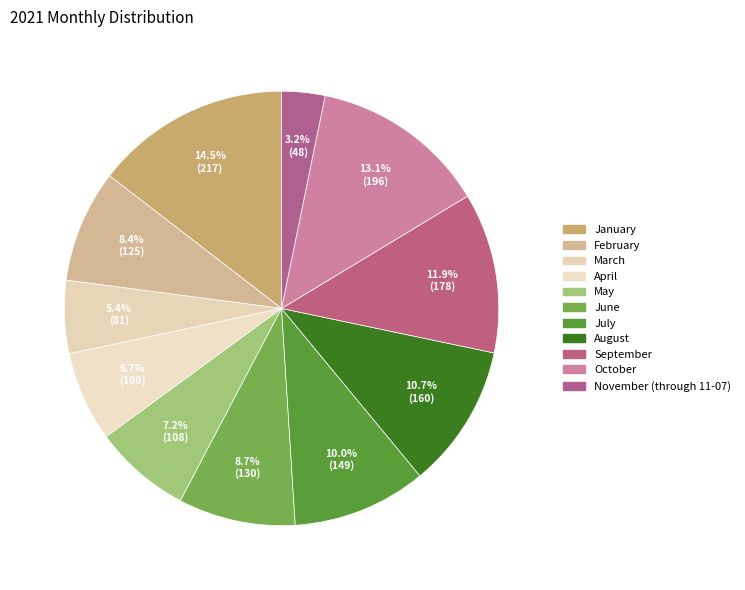

To the nearest percent, what is the combined percentage of June and August?

19%